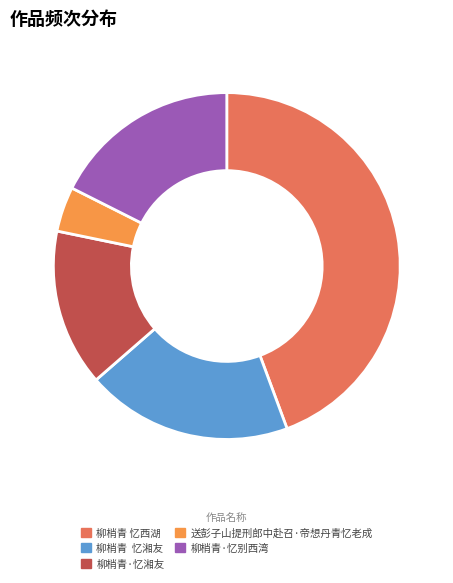

Is there a majority slice in this chart?

No